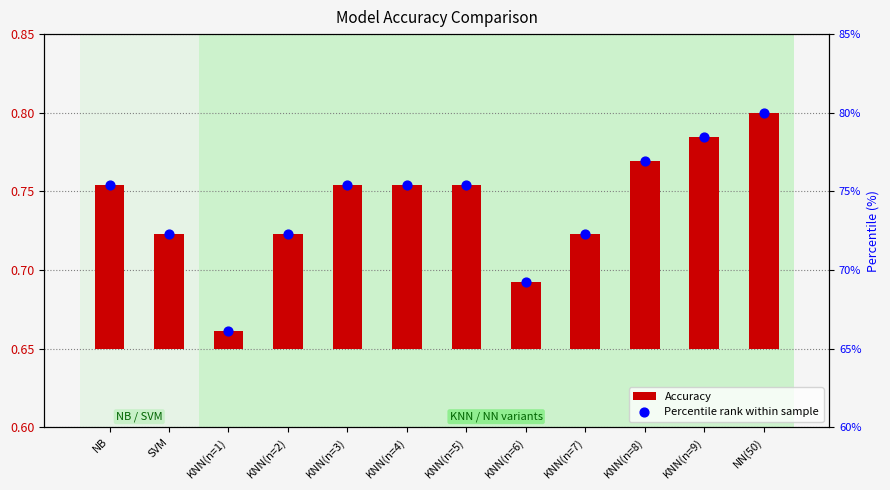

At which category is the sum across all series the highest?

NN(50)